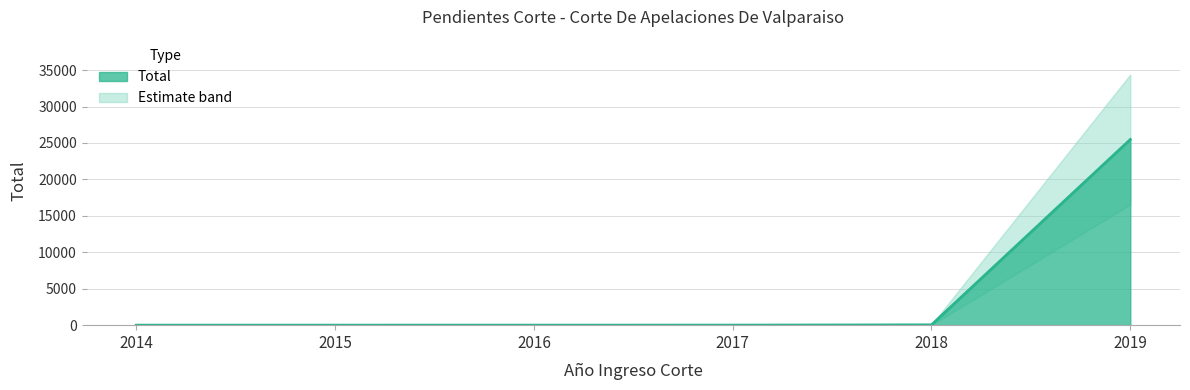

Count the number of categories in the chart.

6